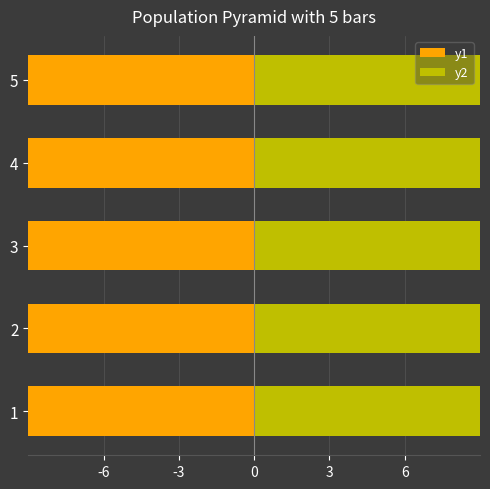

List the series in order of their overall mean, lowest first.

y1, y2